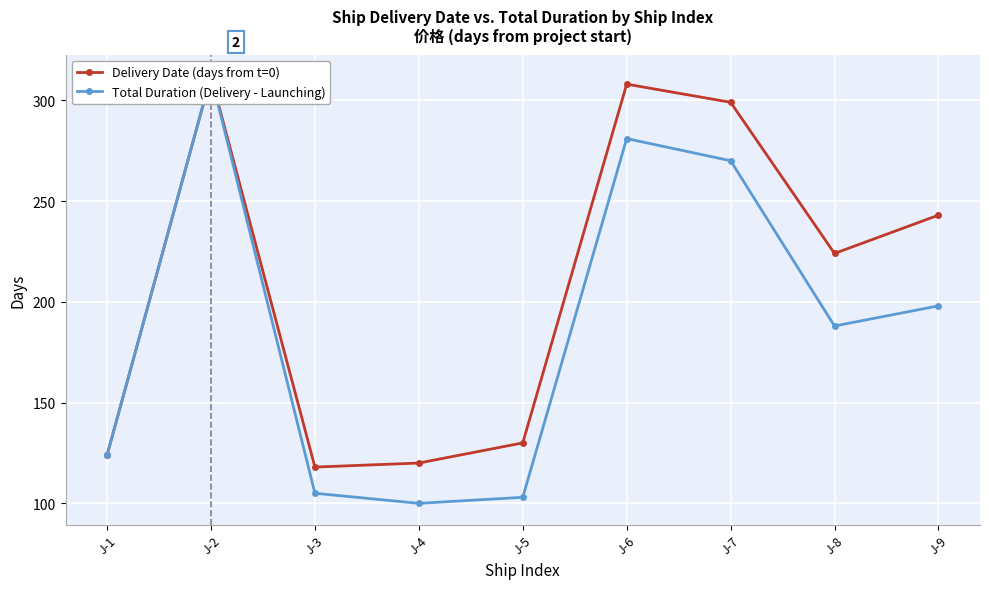

True or false: Delivery Date (days from t=0) and Total Duration (Delivery - Launching) intersect in this chart.

False